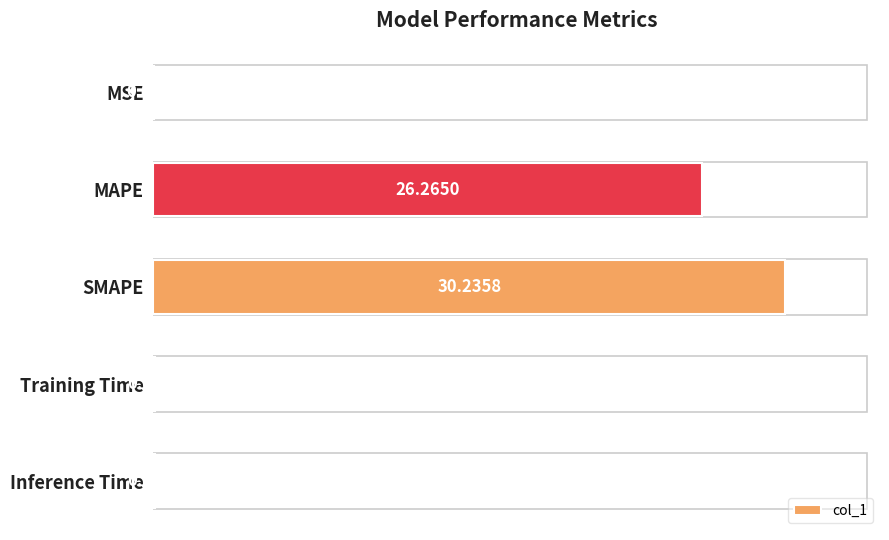

What is the change in value from MSE to MAPE?

+26.3